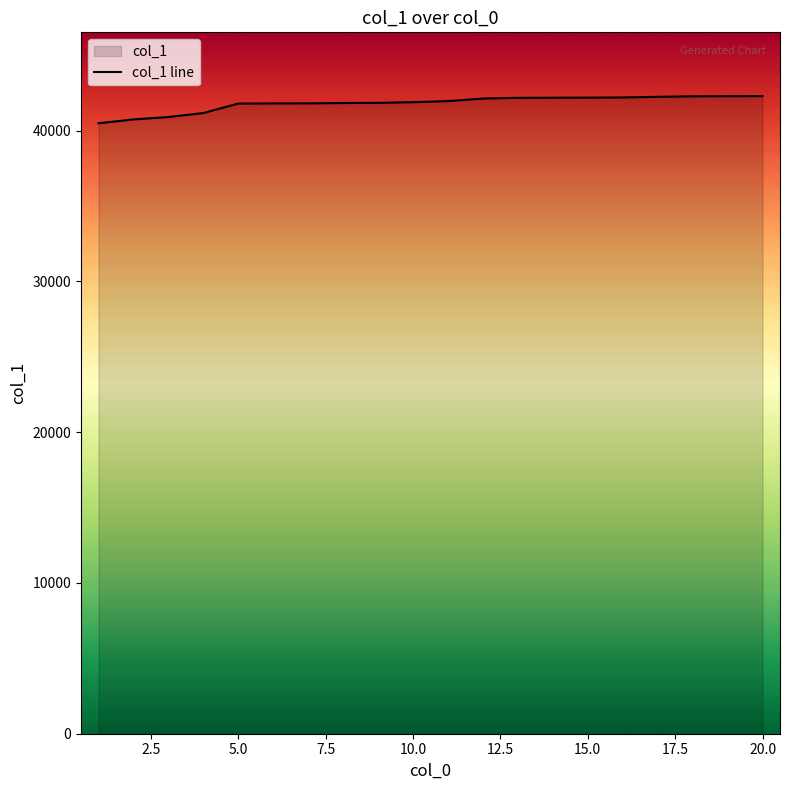

The value at 15.0 is 42191. True or false?

True